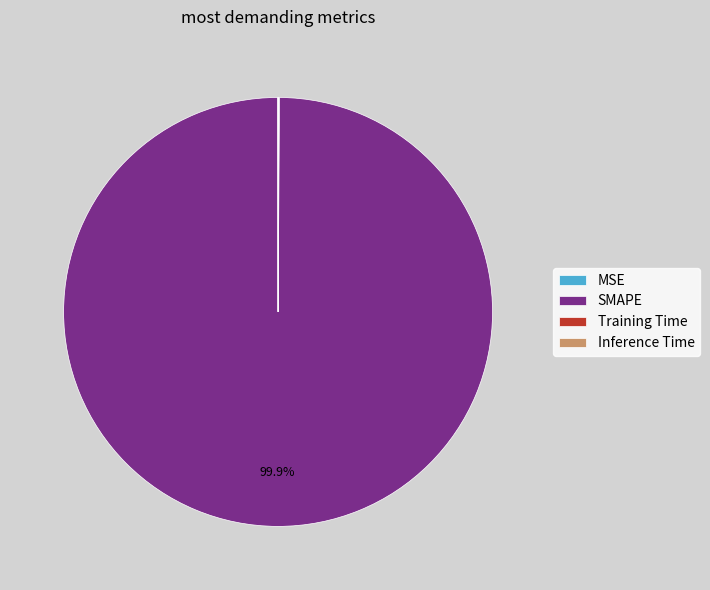

What is the majority slice?

SMAPE